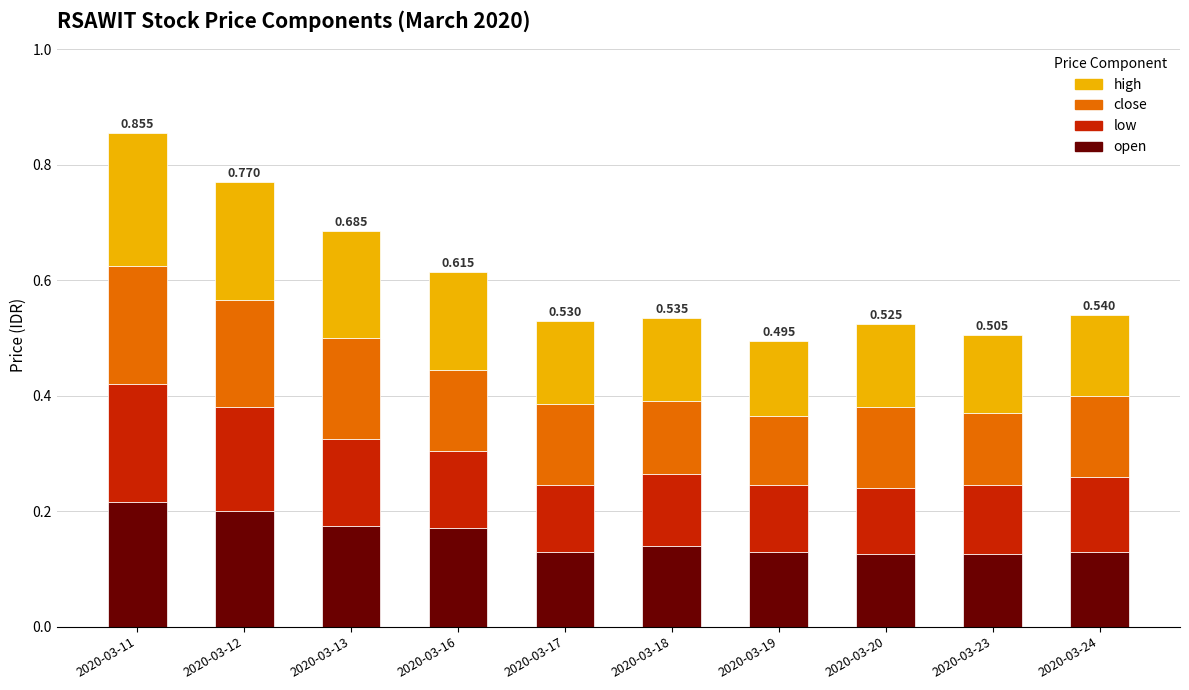

How many data points does each series have?

10